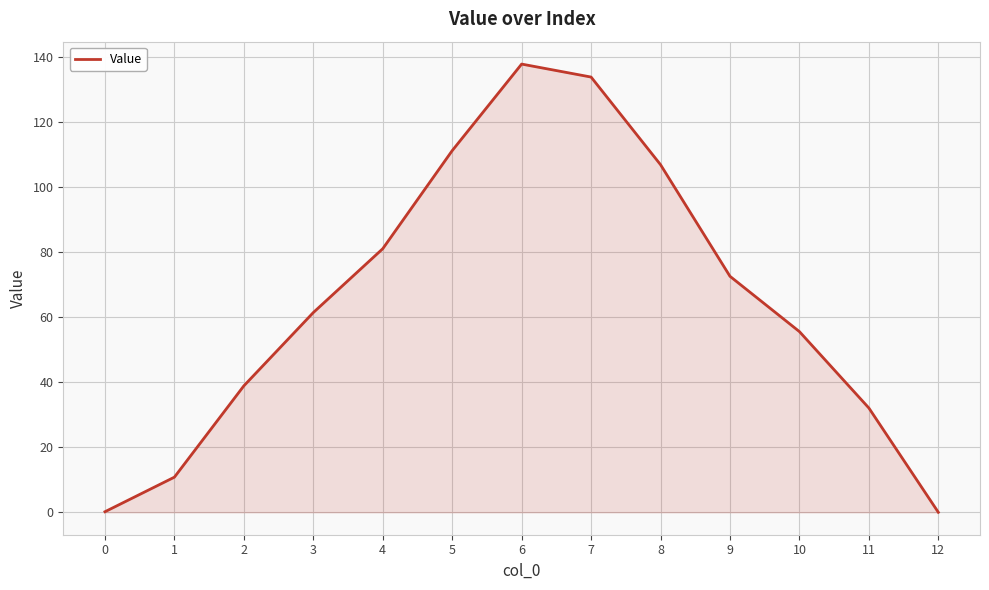

Read the value at 11.

32.0